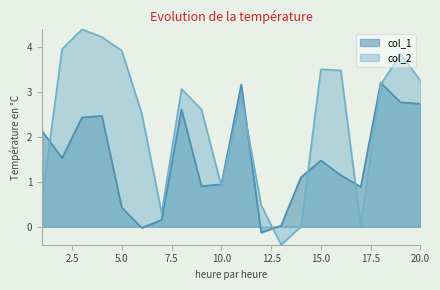

At which label does col_1 reach its peak?

18